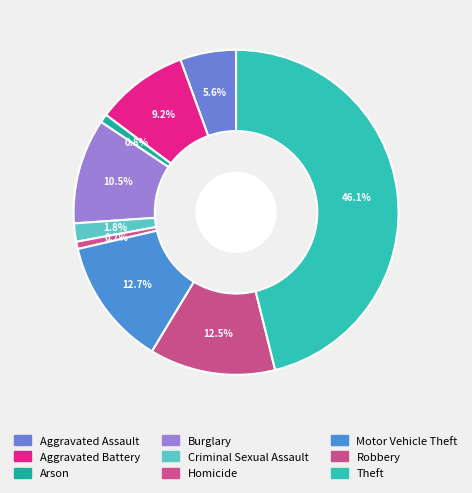

What percentage is the Burglary slice, to the nearest percent?

10%